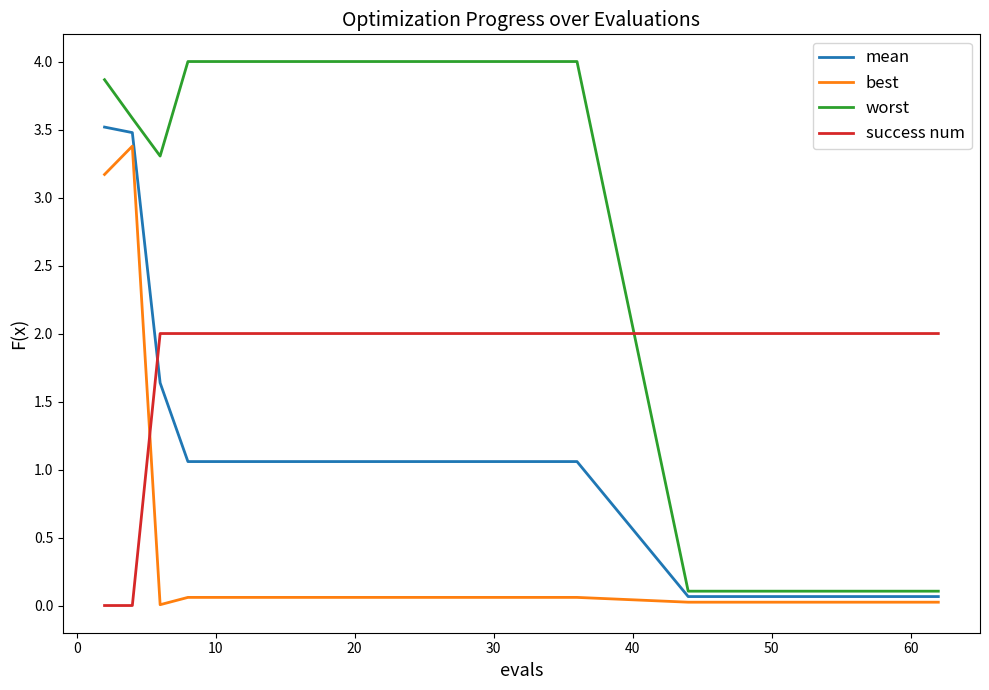

After their last crossing, which series has the higher values: success num or best?

success num